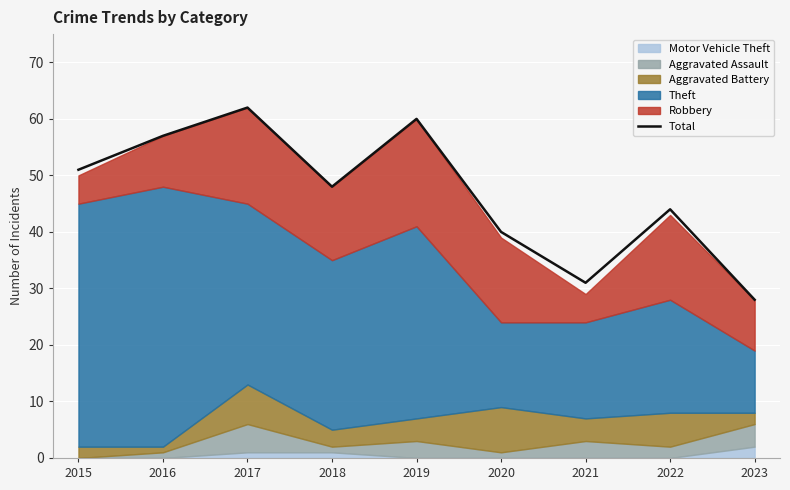

True or false: the data has more than 1 interior local peaks.

True